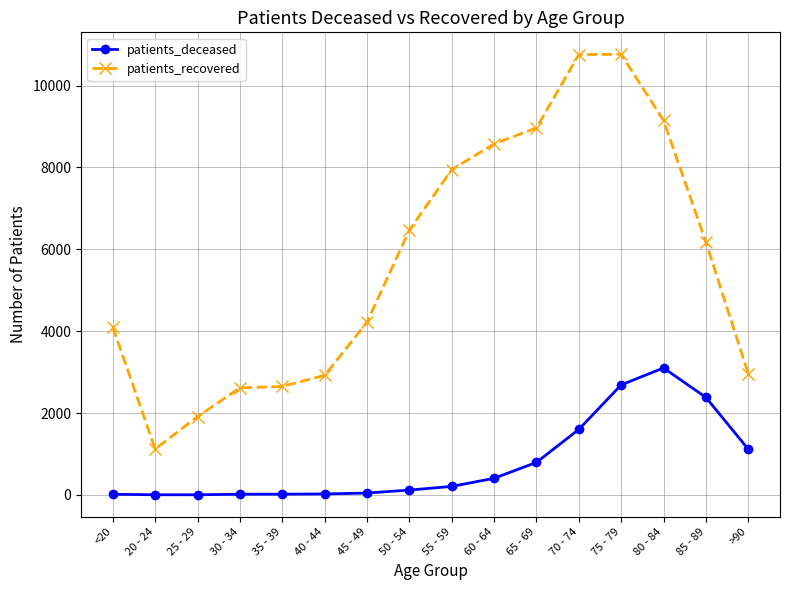

Is the value of patients_deceased at 40 - 44 greater than the value of patients_recovered at >90?

No